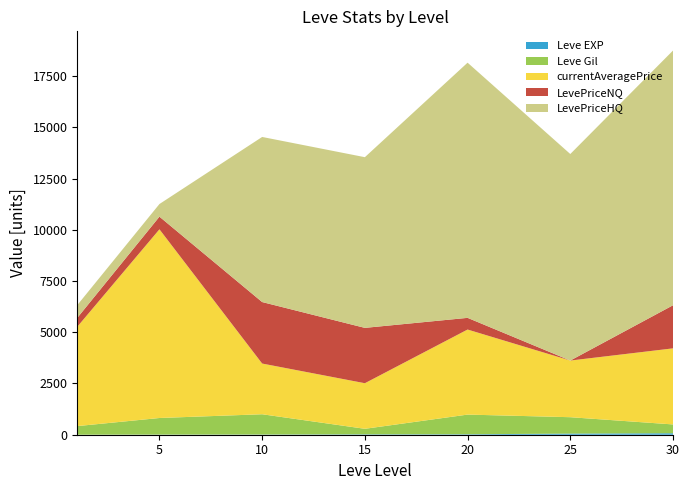

Reading left to right, extract all data points from this chart.

Leve EXP: 1	6	9	19	22	55	72
Leve Gil: 420	810	990	270	960	800	430
currentAveragePrice: 4847	9206	2474	2224	4150	2764	3712
LevePriceNQ: 433	617	3000	2700	570	0	2102
LevePriceHQ: 623	617	8055	8328	12450	10077	12428